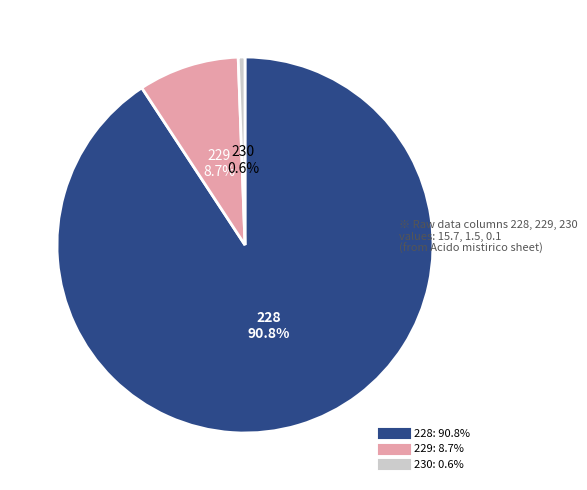

Does 229 account for over 50% of the chart?

No